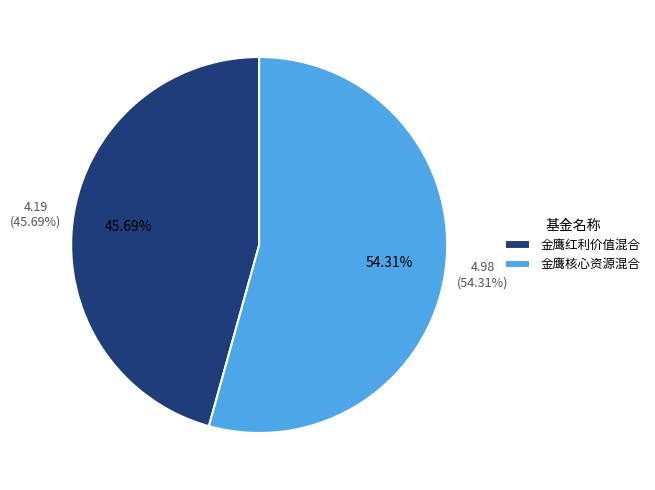

To the nearest percent, what is the average slice percentage?

50%